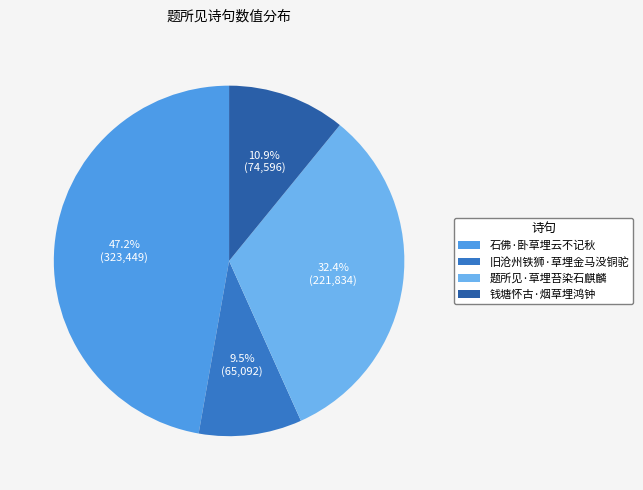

What percentage is NOT represented by 石佛·卧草埋云不记秋?

52.8%